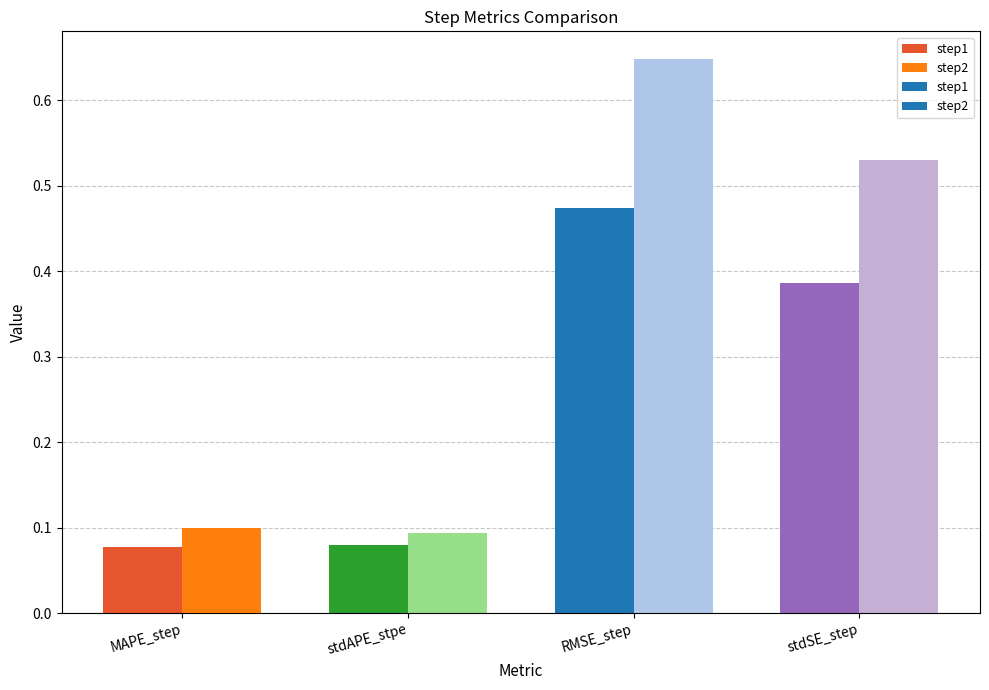

Which series has the widest spread of values?

step2